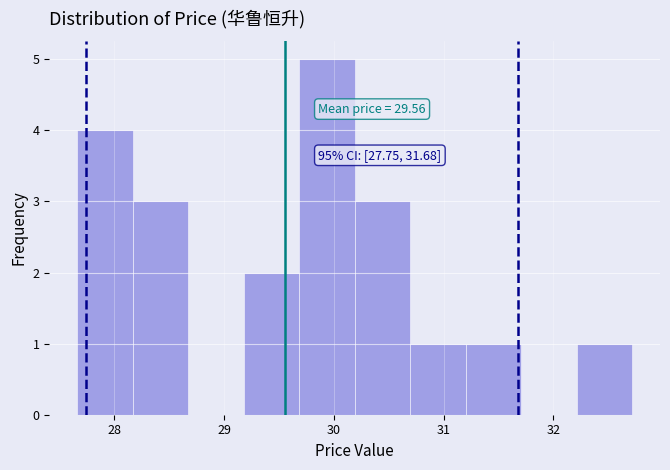

Which range on the x-axis has the tallest bar?

29.7 to 30.2